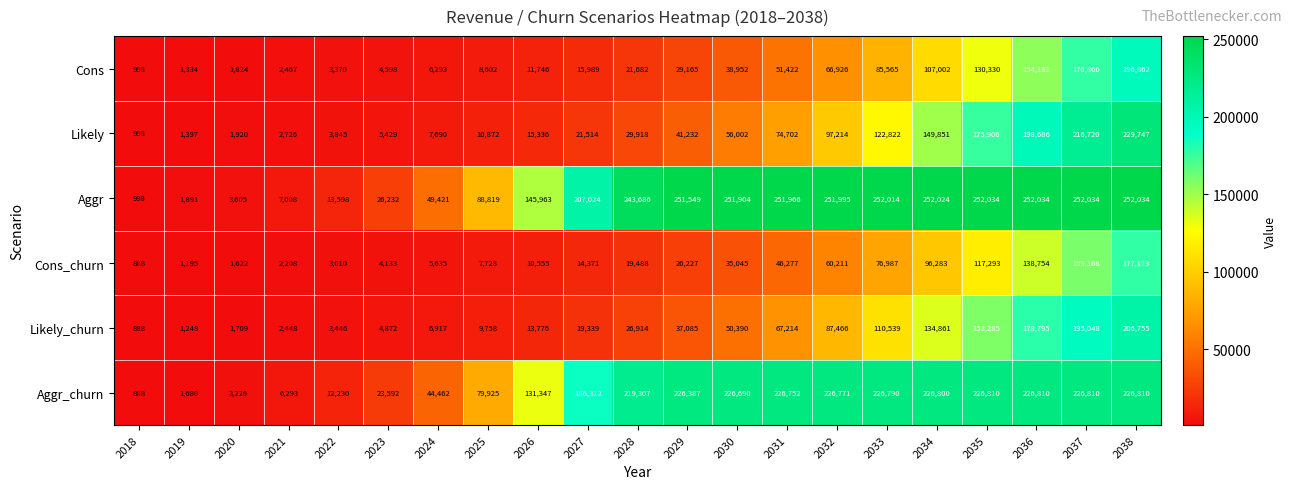

List the series in order of their peak value, highest first.

Aggr, Likely, Aggr_churn, Likely_churn, Cons, Cons_churn